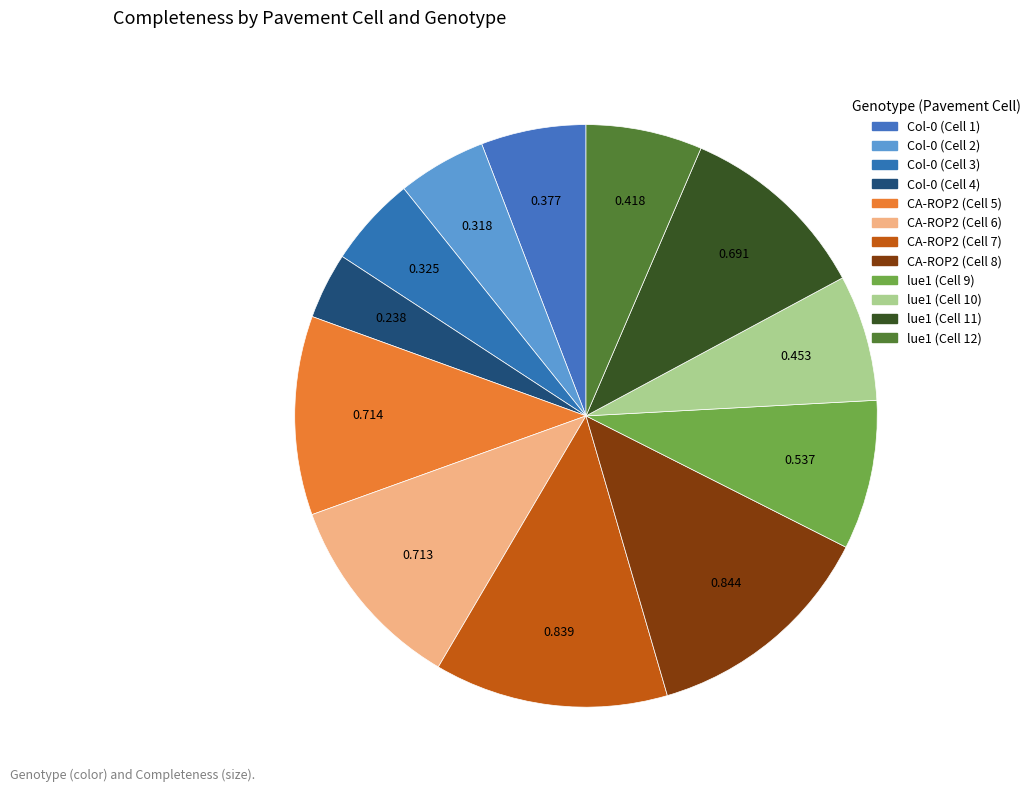

Which category has the biggest portion of the pie?

CA-ROP2 (Cell 8)